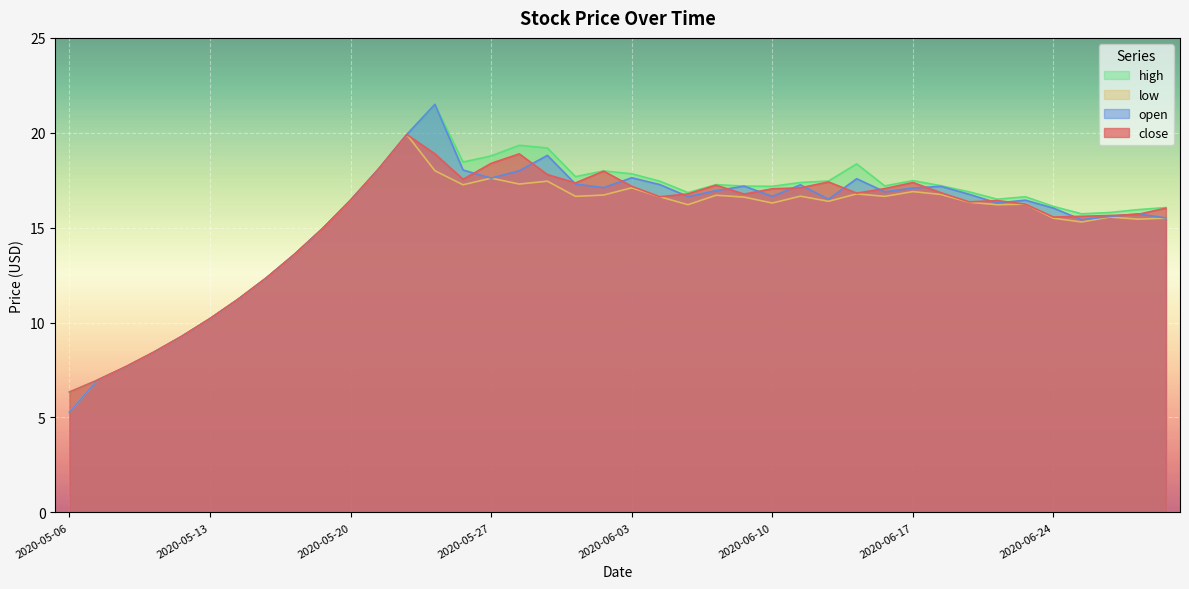

At which category does close reach its first local peak?

2020-05-22